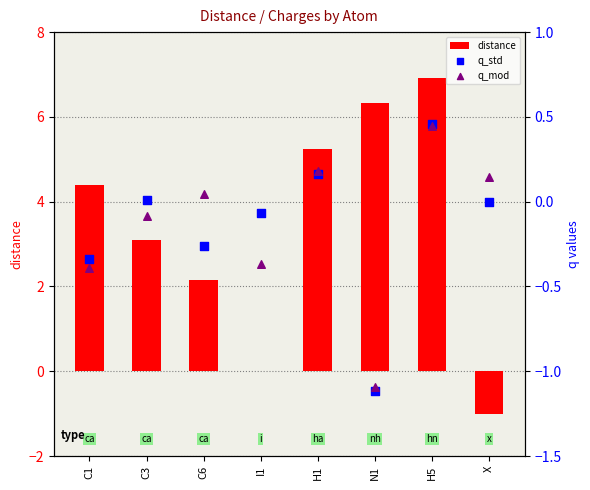

What is the total value across all series at N1?

4.1